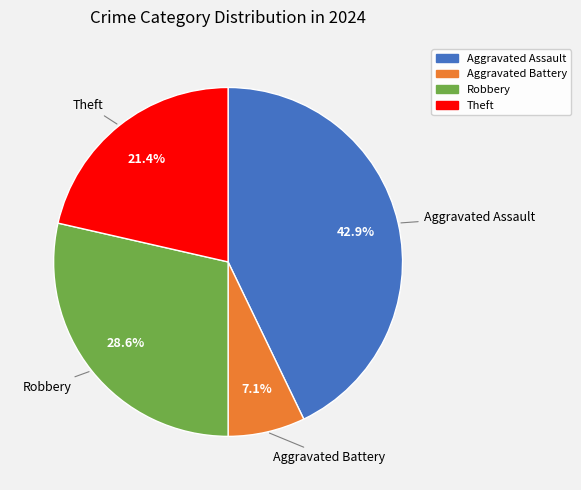

Do Theft and Aggravated Assault together represent more than half of the pie?

Yes